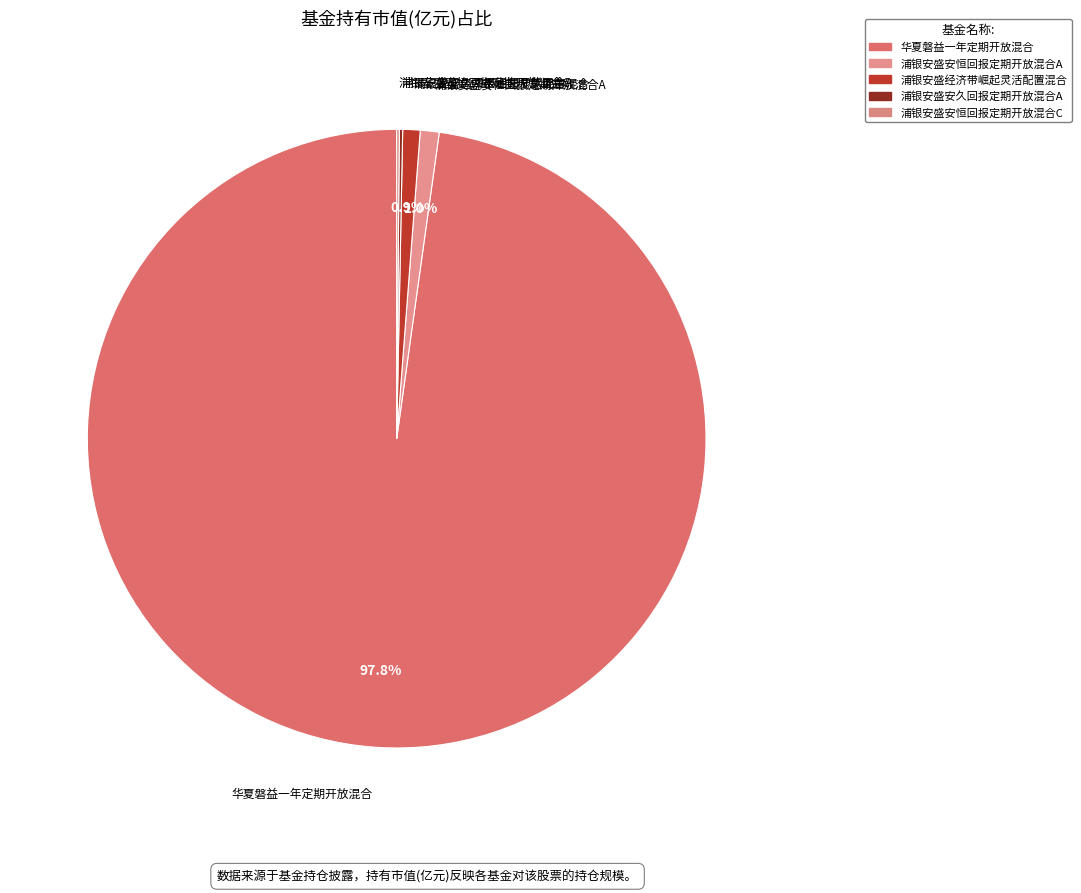

Does any single category account for the majority?

Yes